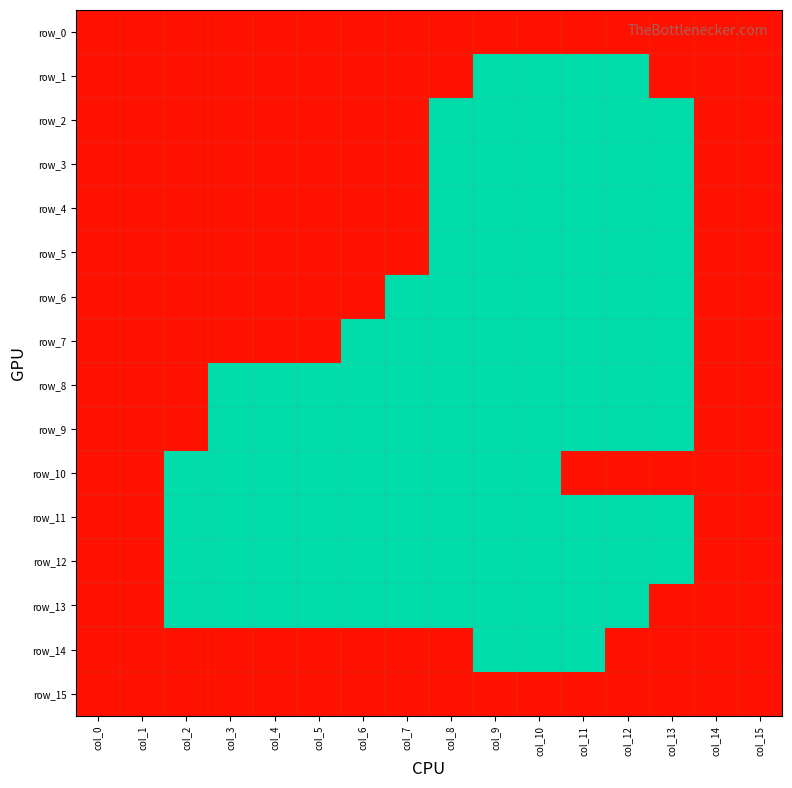

At which label does row_14 reach its minimum?

col_9